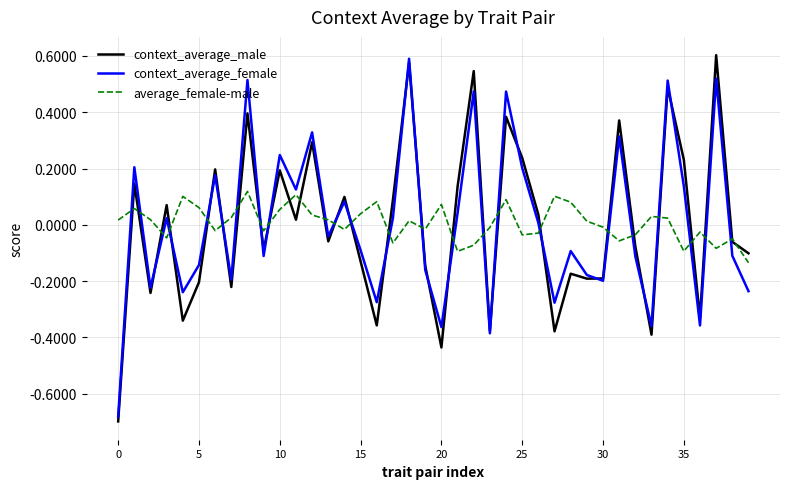

Which series ends up on top after the final intersection of context_average_female and average_female-male?

average_female-male